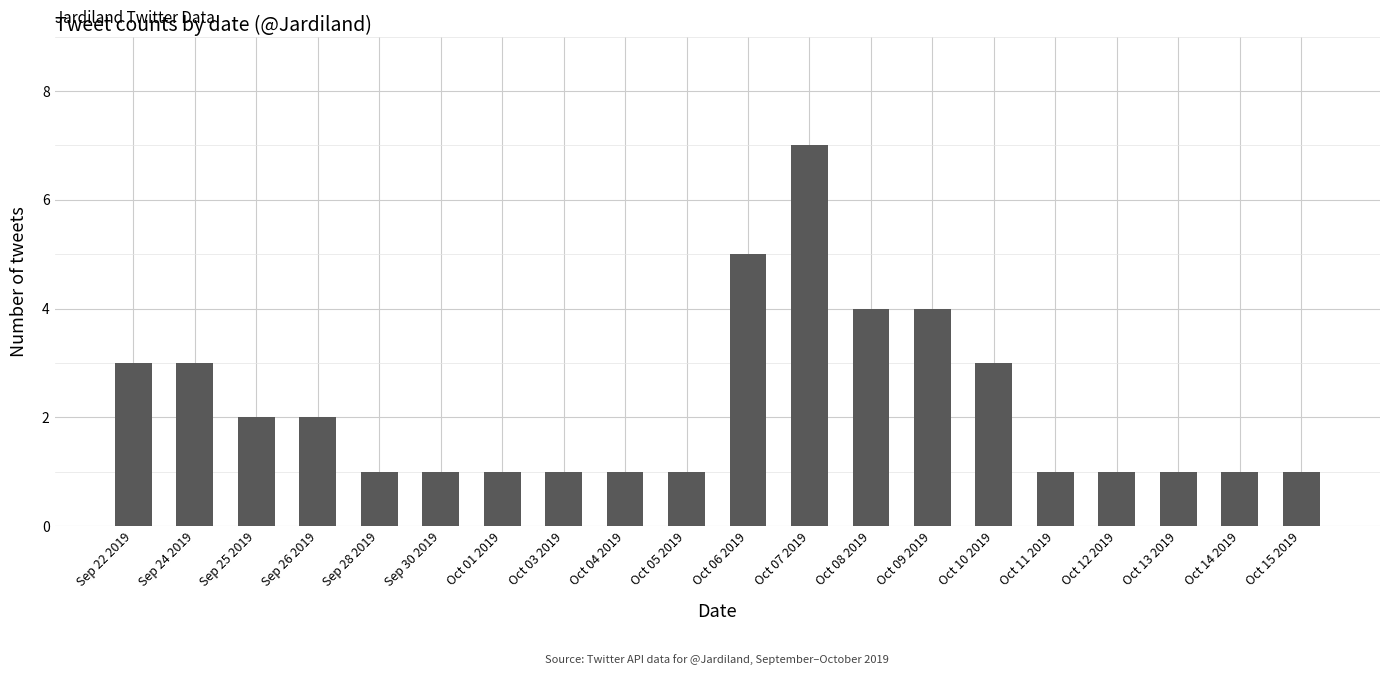

Count the values in the range 1 to 3.

16